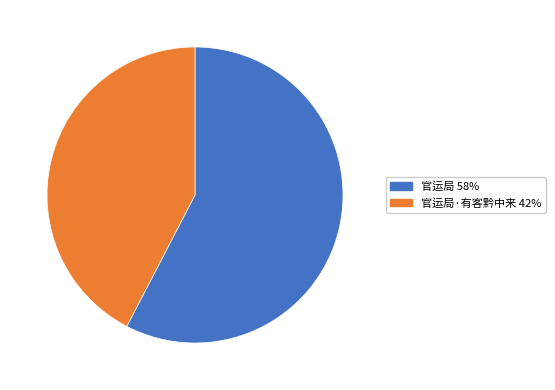

Does any single category account for the majority?

Yes